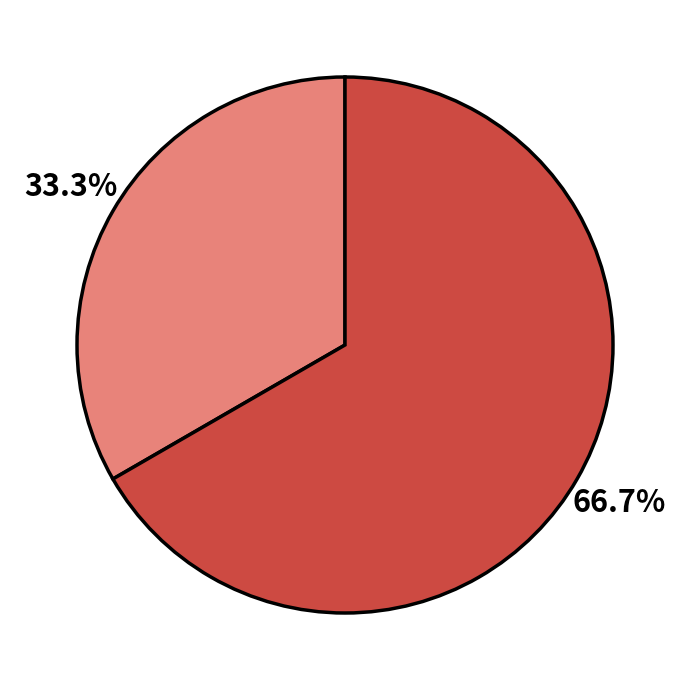

Is there a majority slice in this chart?

Yes